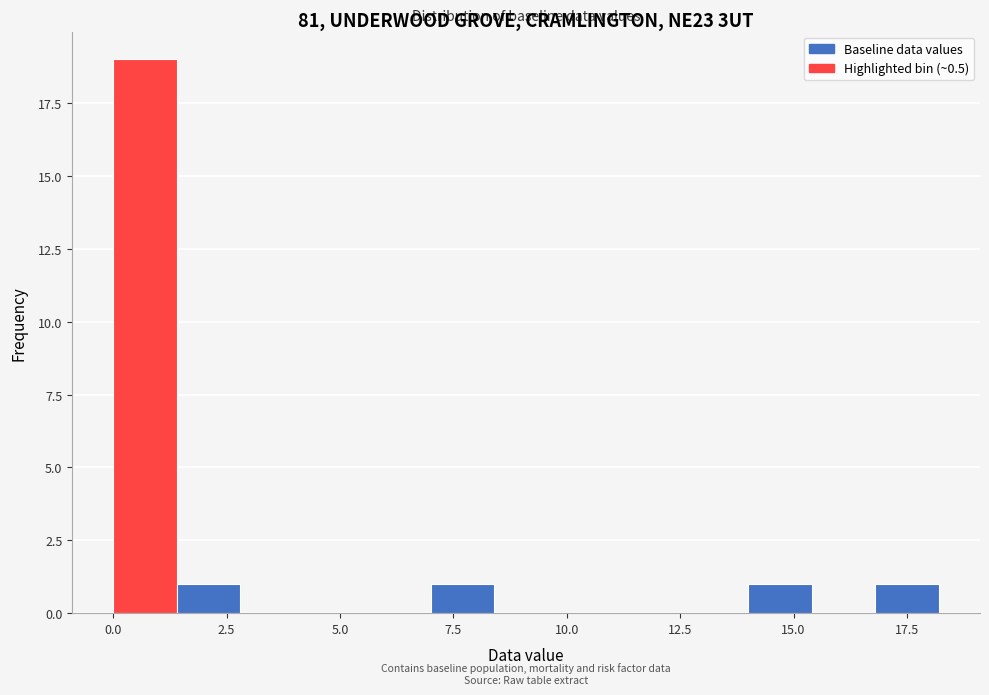

Around what value on the x-axis is the tallest bar? Give the approximate position of its centre, as read against the axis.

0.5